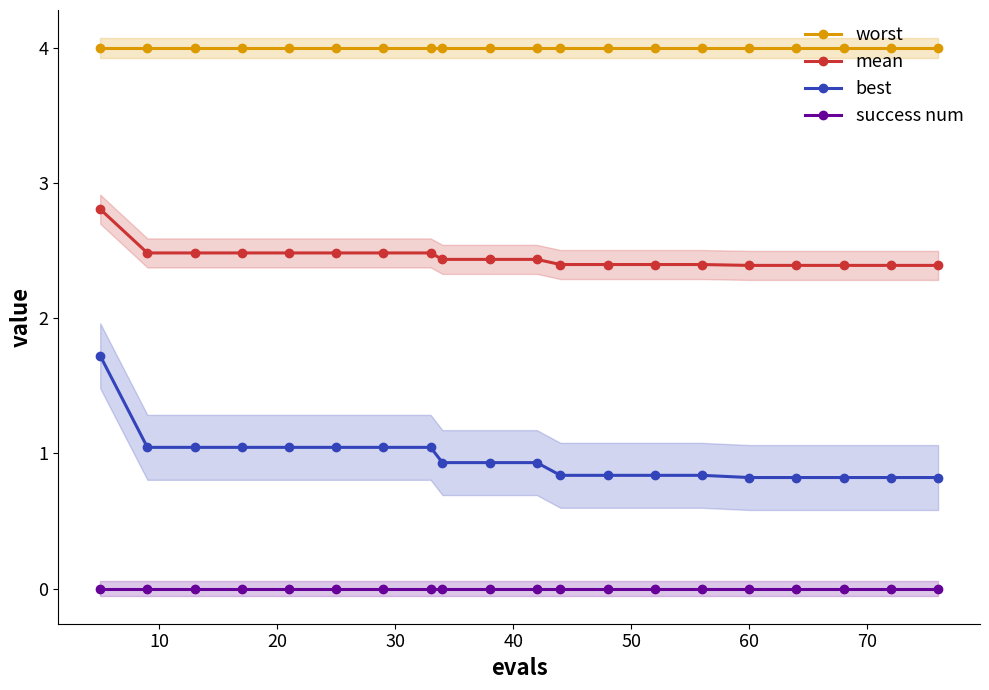

What is the highest value of the best series?

1.7